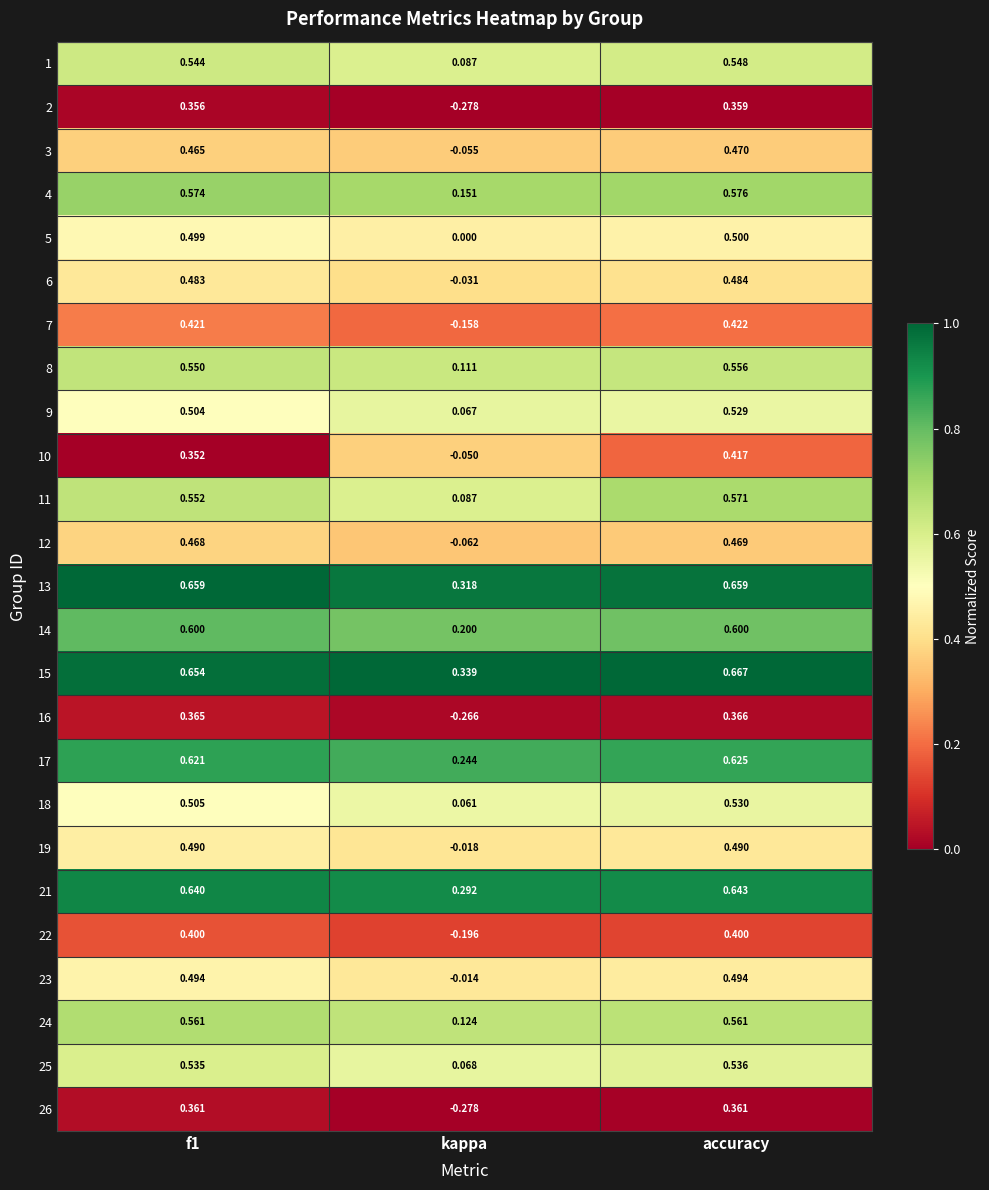

Where is 16 nearest to the value 0?

kappa